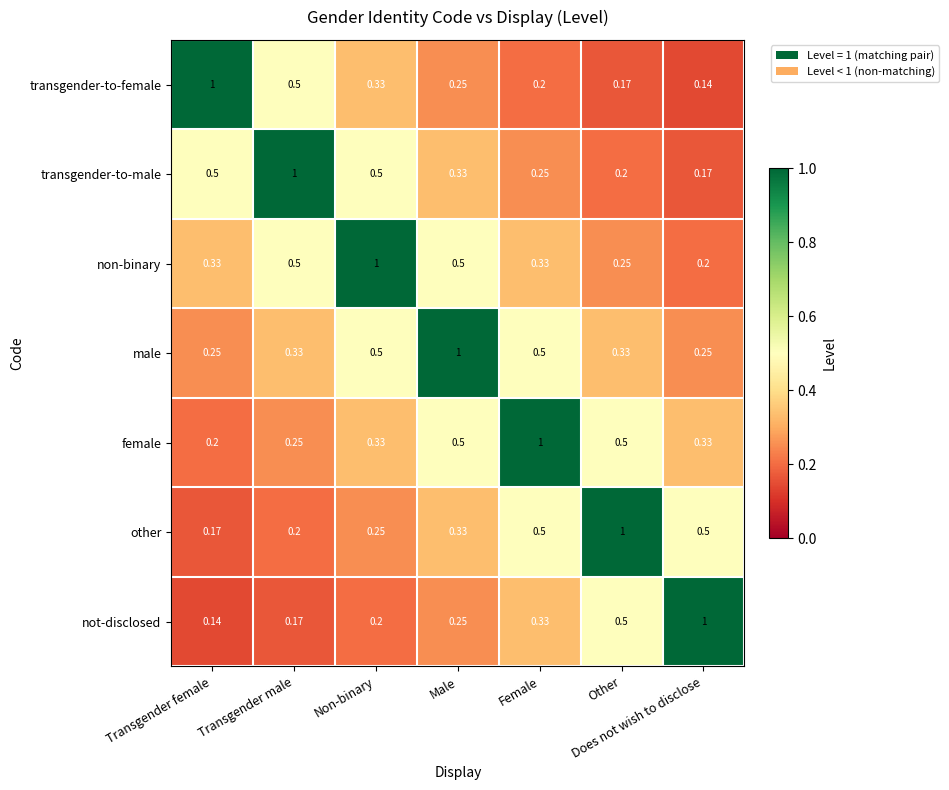

Where is transgender-to-female nearest to the value 0?

Does not wish to disclose